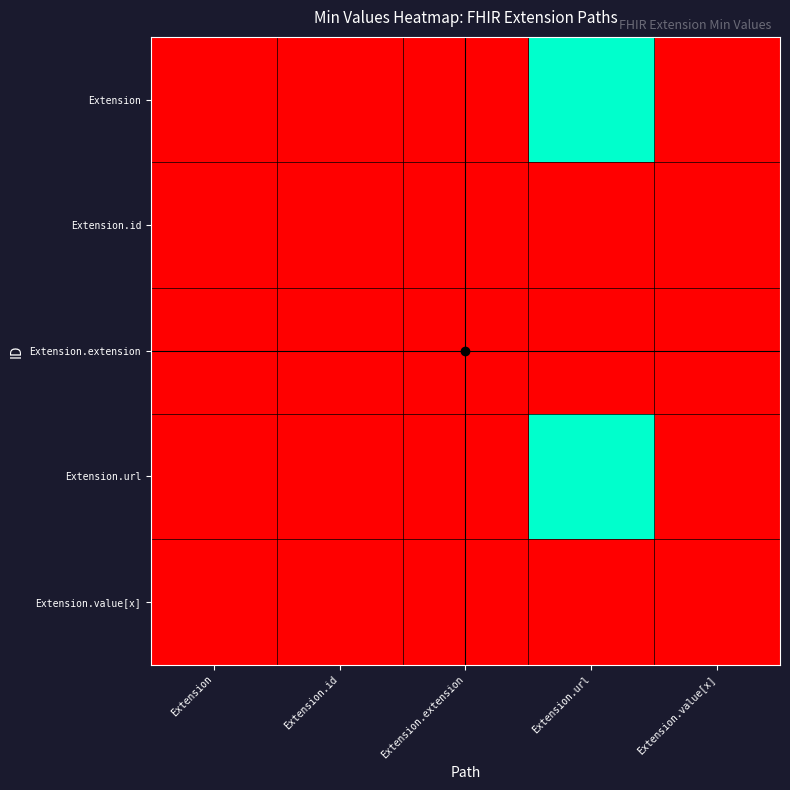

Count the number of data series in this chart.

5